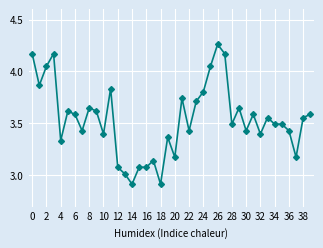

What is the difference between the maximum and minimum values?

1.3